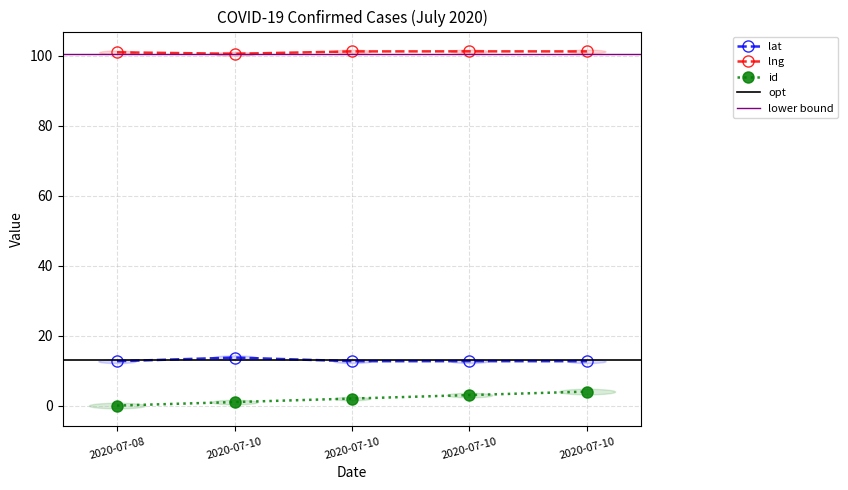

How many positive values does the id series have?

4